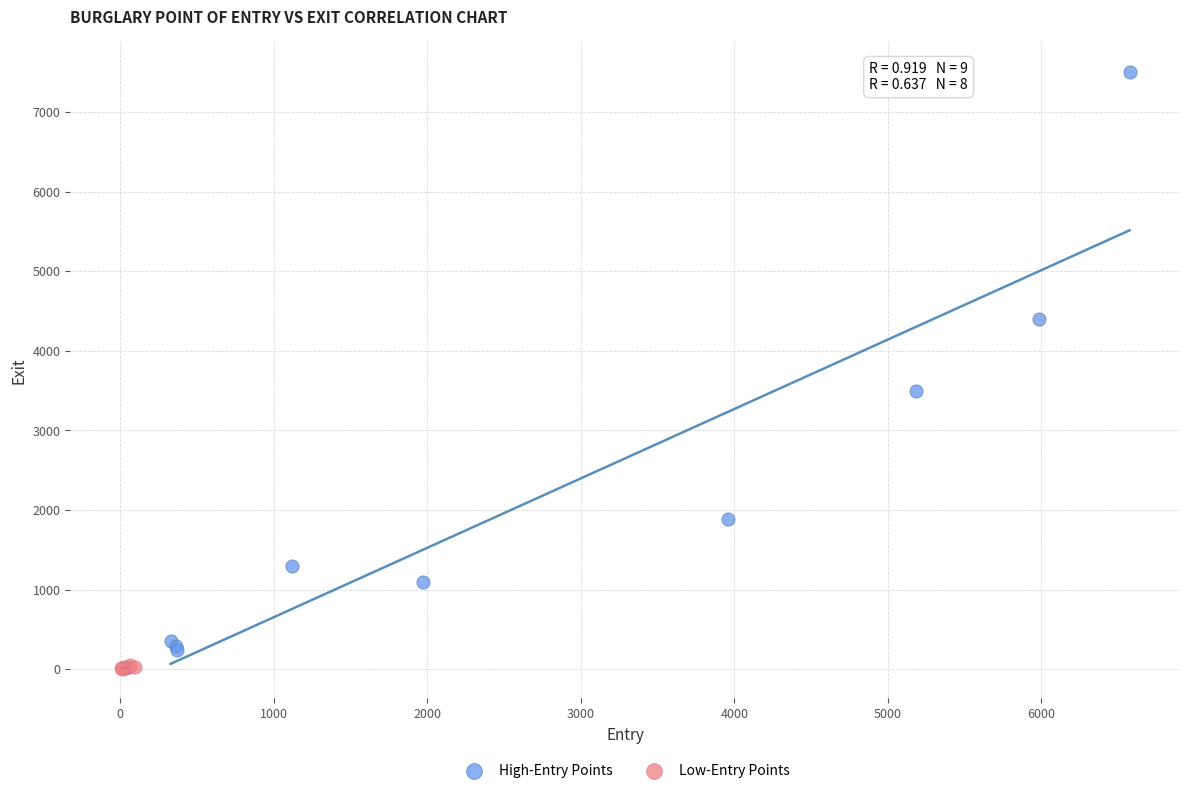

Which series reaches the maximum Y coordinate?

High-Entry Points